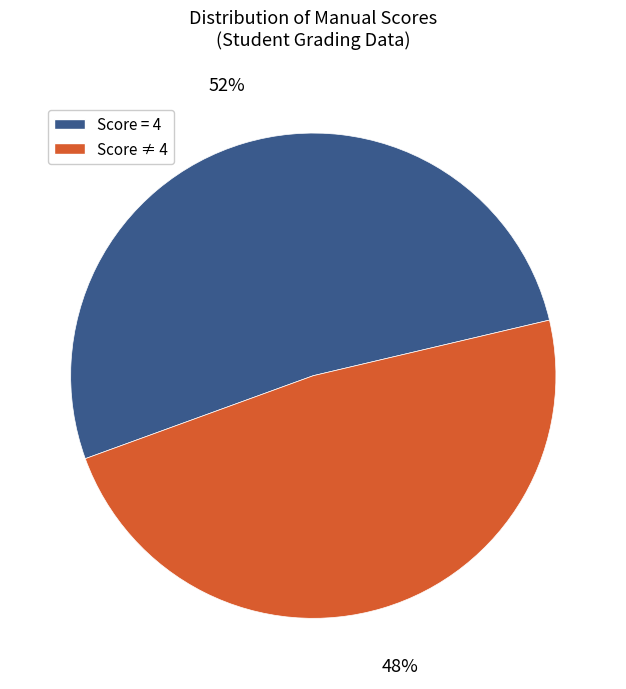

Is there a majority slice in this chart?

Yes